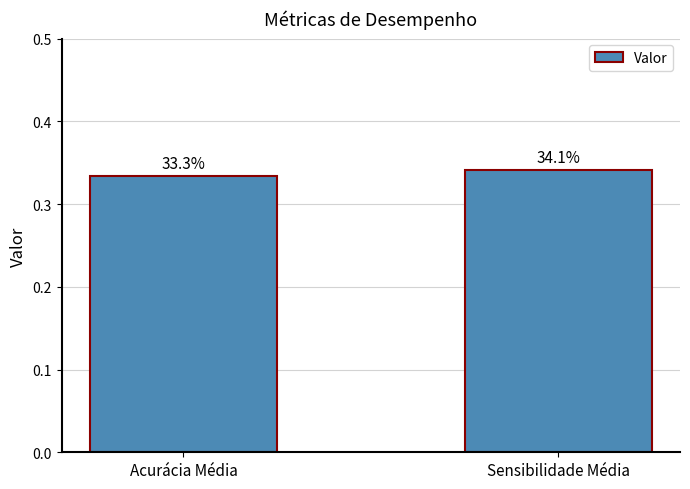

What is the label of the 2nd bar from the right?

Acurácia Média